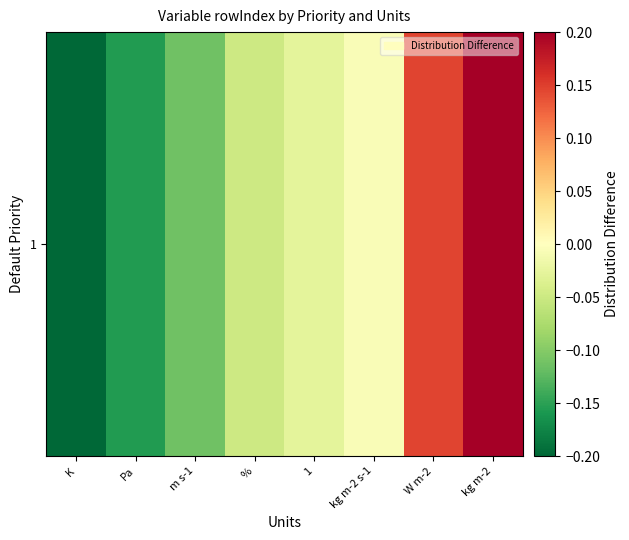

What is the sum of all values?

-0.2